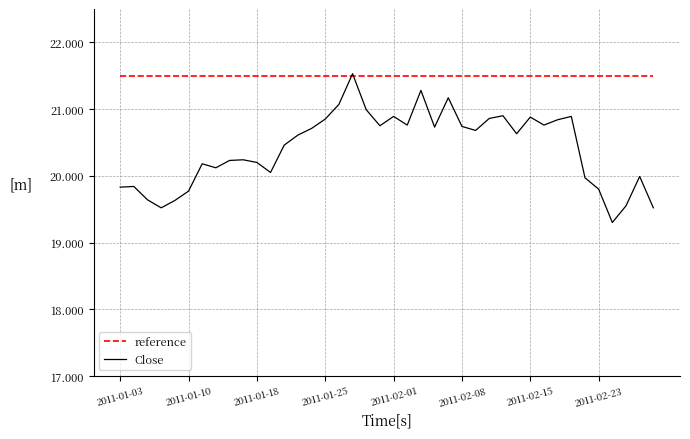

What is the smallest value displayed?

19.3